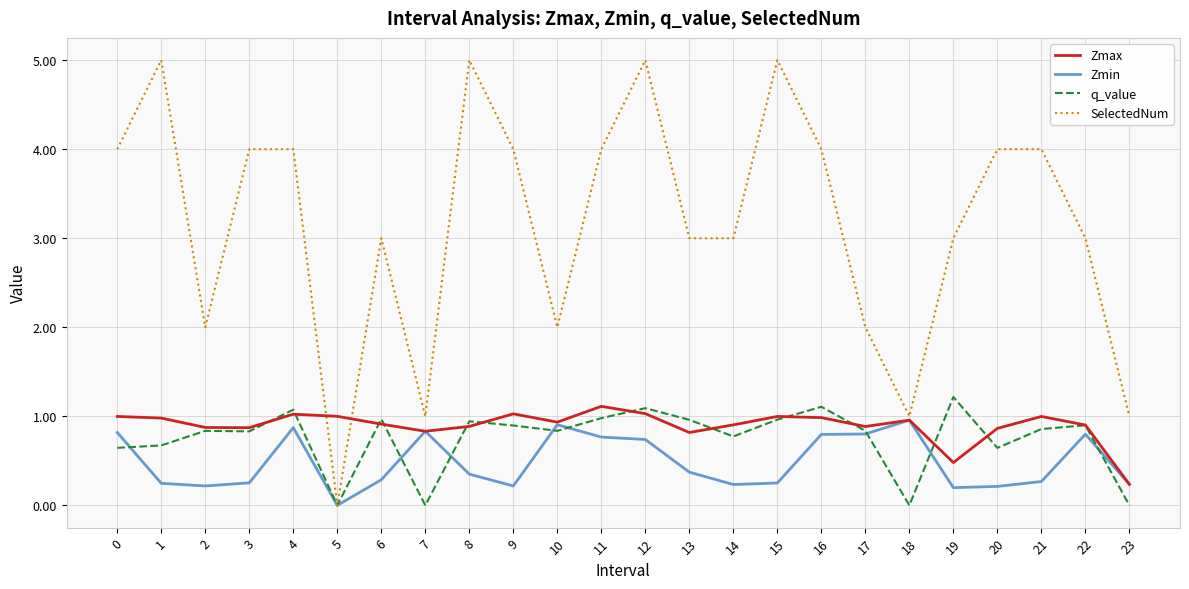

What is the highest value of the q_value series?

1.2